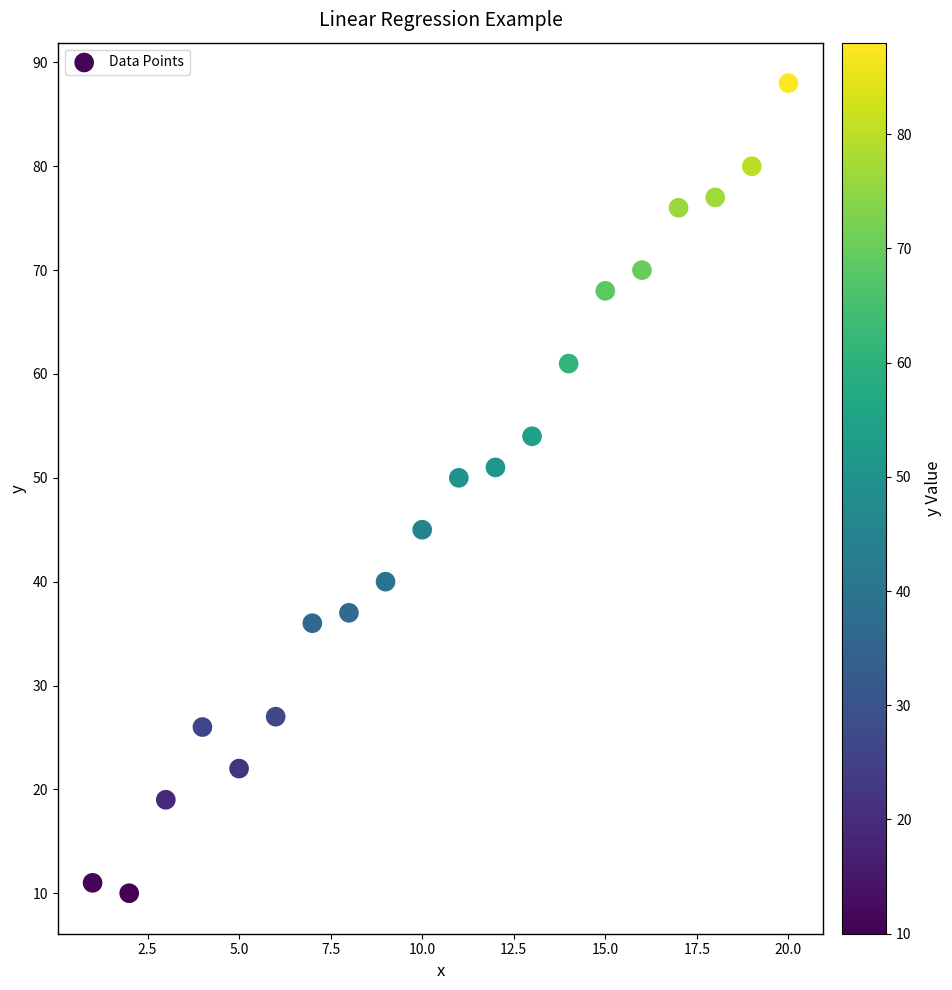

What Y value in the scatter plot is closest to 49?

50